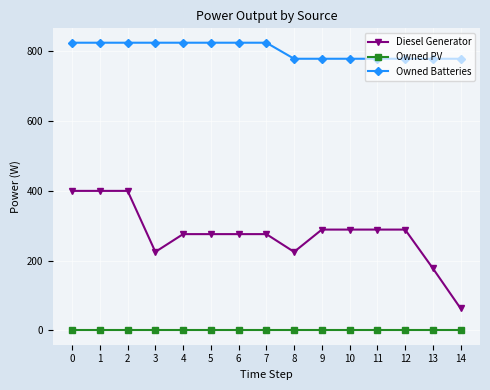

Read the Owned Batteries value at 2, to the nearest 5.

825